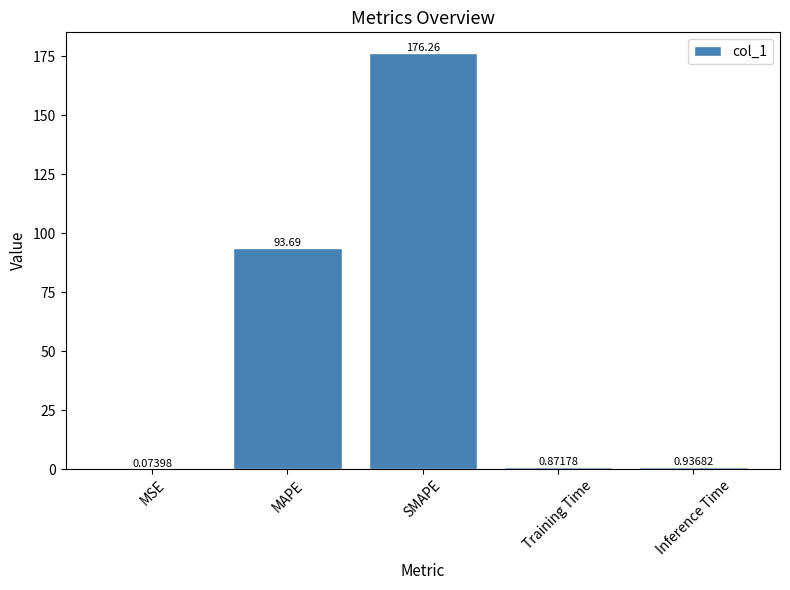

What is the average value?

54.4